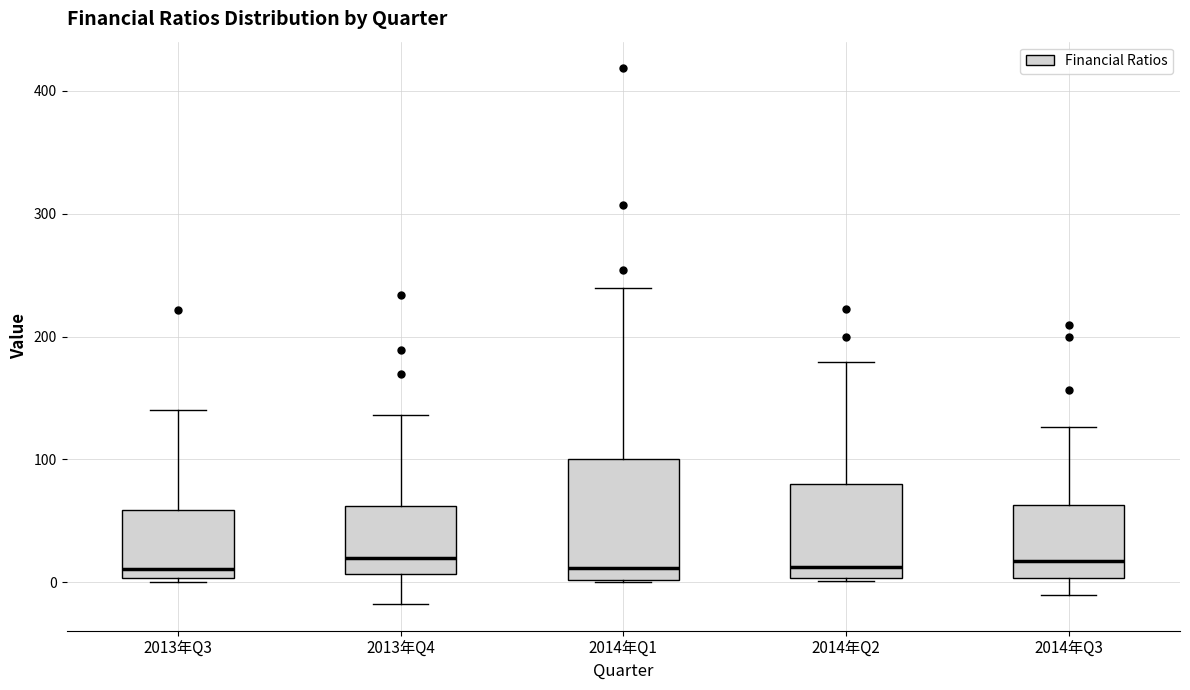

Reading left to right, read every box against the y-axis: the position of its median line, the range the box covers, and the ends of its whiskers. The values are not printed on the chart, so give them approximately, as read against the axis.

2013年Q3: median 10, box 0 to 60, whiskers 0 (just below the box's lower edge) to 140
2013年Q4: median 20, box 10 to 60, whiskers -20 to 140
2014年Q1: median 10, box 0 to 100, whiskers 0 to 240
2014年Q2: median 10, box 0 to 80, whiskers 0 to 180
2014年Q3: median 20, box 0 to 60, whiskers -10 to 130